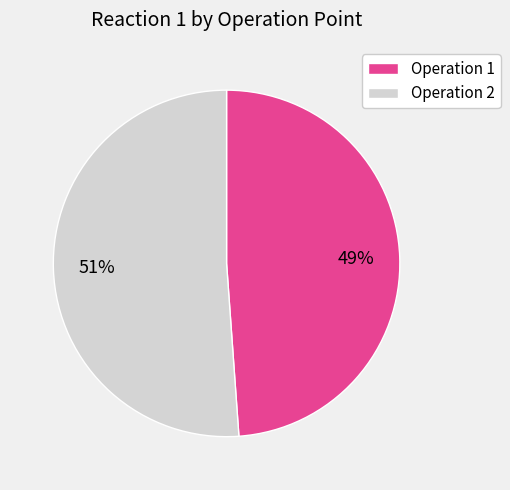

To the nearest percent, what portion does Operation 2 represent?

51%